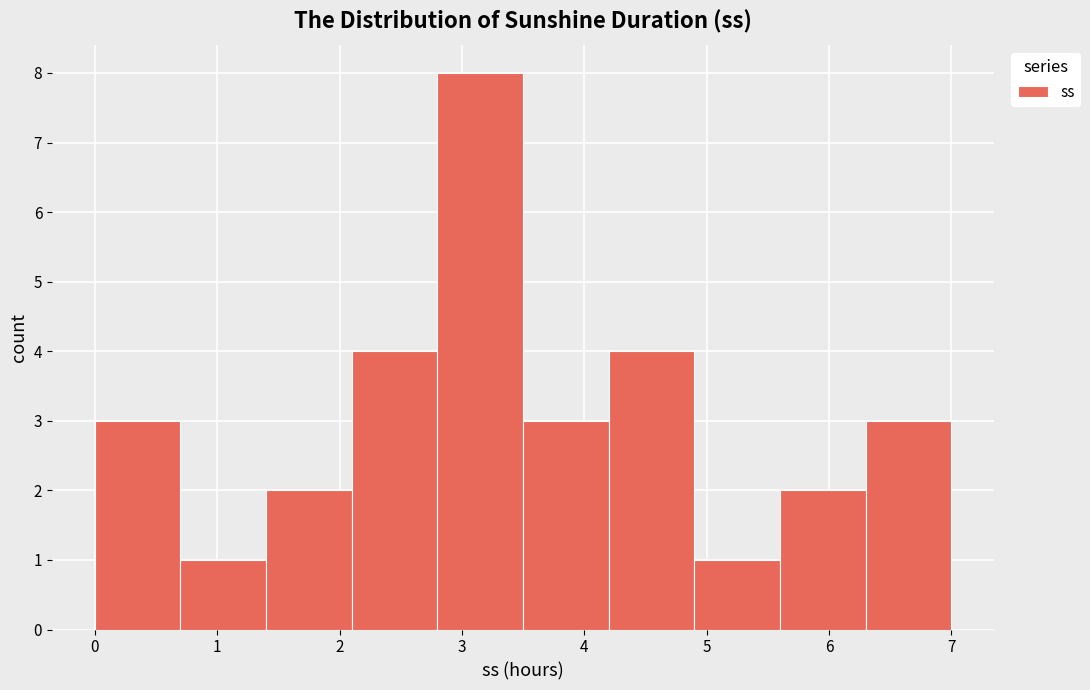

What is the height of the bar covering 1.4 to 2.1 on the x-axis? The values are not printed on the chart, so give them approximately, as read against the axis.

2